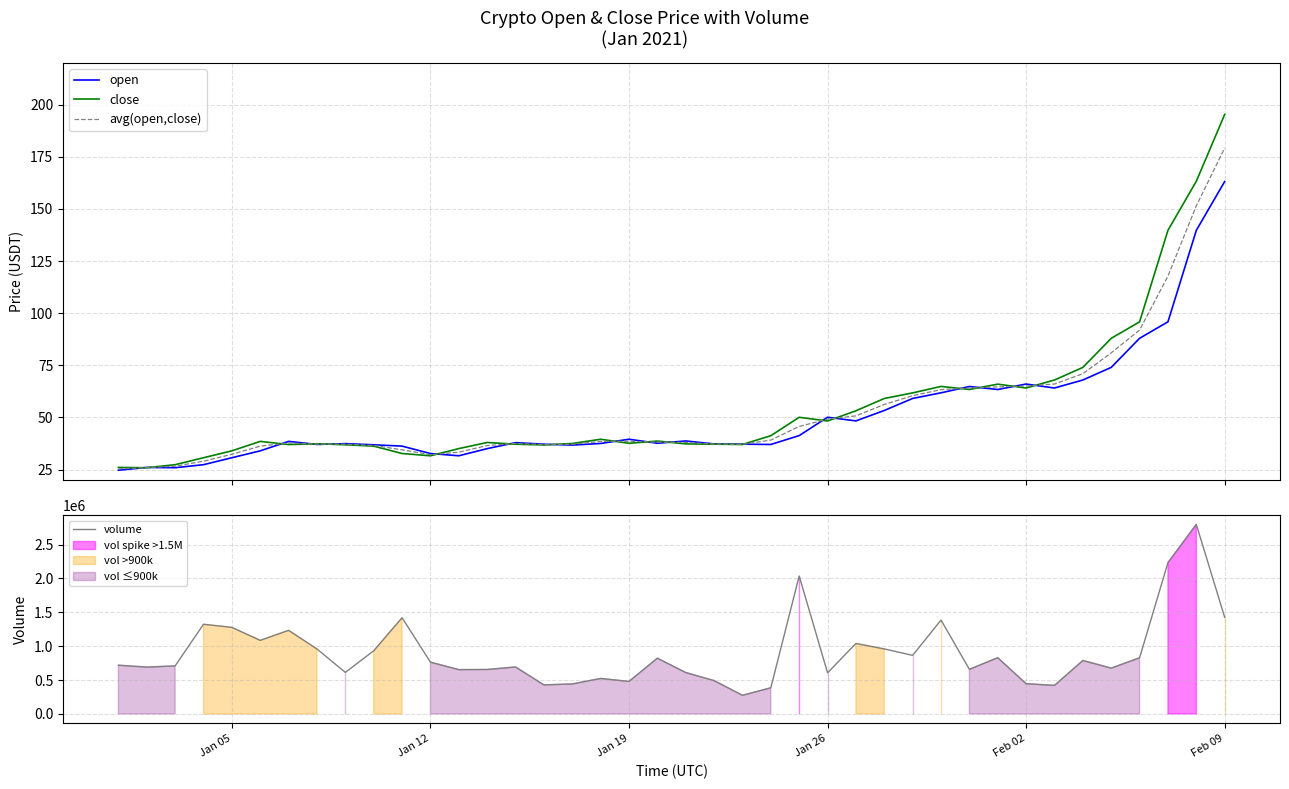

What is the lowest value of the avg(open,close) series?

25.3